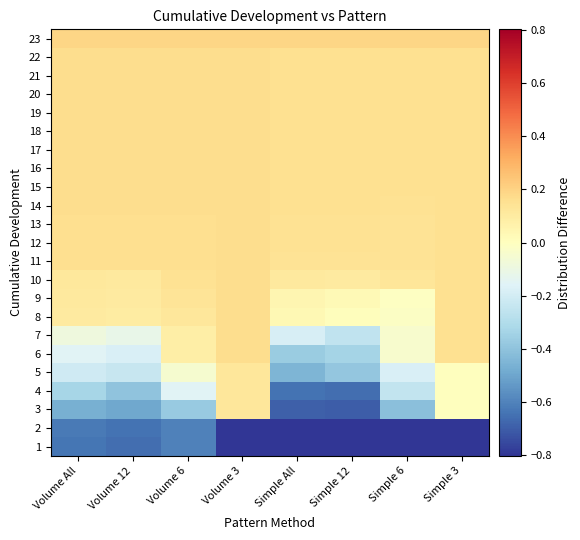

Reading left to right, what are all the values shown in this chart?

1: Volume All=-0.6	Volume 12=-0.7	Volume 6=-0.6	Volume 3=-0.8	Simple All=-0.8	Simple 12=-0.8	Simple 6=-0.8	Simple 3=-0.8
2: Volume All=-0.6	Volume 12=-0.6	Volume 6=-0.6	Volume 3=-0.8	Simple All=-0.8	Simple 12=-0.8	Simple 6=-0.8	Simple 3=-0.8
3: Volume All=-0.5	Volume 12=-0.5	Volume 6=-0.4	Volume 3=0.1	Simple All=-0.7	Simple 12=-0.7	Simple 6=-0.4	Simple 3=0.0
4: Volume All=-0.3	Volume 12=-0.4	Volume 6=-0.2	Volume 3=0.1	Simple All=-0.6	Simple 12=-0.7	Simple 6=-0.3	Simple 3=0.0
5: Volume All=-0.2	Volume 12=-0.2	Volume 6=-0.0	Volume 3=0.1	Simple All=-0.5	Simple 12=-0.4	Simple 6=-0.2	Simple 3=0.0
6: Volume All=-0.2	Volume 12=-0.2	Volume 6=0.1	Volume 3=0.2	Simple All=-0.4	Simple 12=-0.3	Simple 6=-0.0	Simple 3=0.2
7: Volume All=-0.1	Volume 12=-0.1	Volume 6=0.1	Volume 3=0.2	Simple All=-0.2	Simple 12=-0.3	Simple 6=-0.0	Simple 3=0.2
8: Volume All=0.1	Volume 12=0.1	Volume 6=0.1	Volume 3=0.2	Simple All=0.0	Simple 12=0.0	Simple 6=-0.0	Simple 3=0.2
9: Volume All=0.1	Volume 12=0.1	Volume 6=0.1	Volume 3=0.2	Simple All=0.0	Simple 12=0.0	Simple 6=-0.0	Simple 3=0.2
10: Volume All=0.1	Volume 12=0.1	Volume 6=0.1	Volume 3=0.2	Simple All=0.1	Simple 12=0.1	Simple 6=0.1	Simple 3=0.2
11: Volume All=0.2	Volume 12=0.2	Volume 6=0.2	Volume 3=0.2	Simple All=0.1	Simple 12=0.1	Simple 6=0.1	Simple 3=0.2
12: Volume All=0.2	Volume 12=0.2	Volume 6=0.2	Volume 3=0.2	Simple All=0.1	Simple 12=0.1	Simple 6=0.1	Simple 3=0.2
13: Volume All=0.2	Volume 12=0.2	Volume 6=0.2	Volume 3=0.2	Simple All=0.1	Simple 12=0.1	Simple 6=0.1	Simple 3=0.2
14: Volume All=0.2	Volume 12=0.2	Volume 6=0.2	Volume 3=0.2	Simple All=0.2	Simple 12=0.2	Simple 6=0.1	Simple 3=0.2
15: Volume All=0.2	Volume 12=0.2	Volume 6=0.2	Volume 3=0.2	Simple All=0.2	Simple 12=0.2	Simple 6=0.2	Simple 3=0.2
16: Volume All=0.2	Volume 12=0.2	Volume 6=0.2	Volume 3=0.2	Simple All=0.2	Simple 12=0.2	Simple 6=0.2	Simple 3=0.2
17: Volume All=0.2	Volume 12=0.2	Volume 6=0.2	Volume 3=0.2	Simple All=0.2	Simple 12=0.2	Simple 6=0.2	Simple 3=0.2
18: Volume All=0.2	Volume 12=0.2	Volume 6=0.2	Volume 3=0.2	Simple All=0.2	Simple 12=0.2	Simple 6=0.2	Simple 3=0.2
19: Volume All=0.2	Volume 12=0.2	Volume 6=0.2	Volume 3=0.2	Simple All=0.2	Simple 12=0.2	Simple 6=0.2	Simple 3=0.2
20: Volume All=0.2	Volume 12=0.2	Volume 6=0.2	Volume 3=0.2	Simple All=0.2	Simple 12=0.2	Simple 6=0.2	Simple 3=0.2
21: Volume All=0.2	Volume 12=0.2	Volume 6=0.2	Volume 3=0.2	Simple All=0.2	Simple 12=0.2	Simple 6=0.2	Simple 3=0.2
22: Volume All=0.2	Volume 12=0.2	Volume 6=0.2	Volume 3=0.2	Simple All=0.2	Simple 12=0.2	Simple 6=0.2	Simple 3=0.2
23: Volume All=0.2	Volume 12=0.2	Volume 6=0.2	Volume 3=0.2	Simple All=0.2	Simple 12=0.2	Simple 6=0.2	Simple 3=0.2